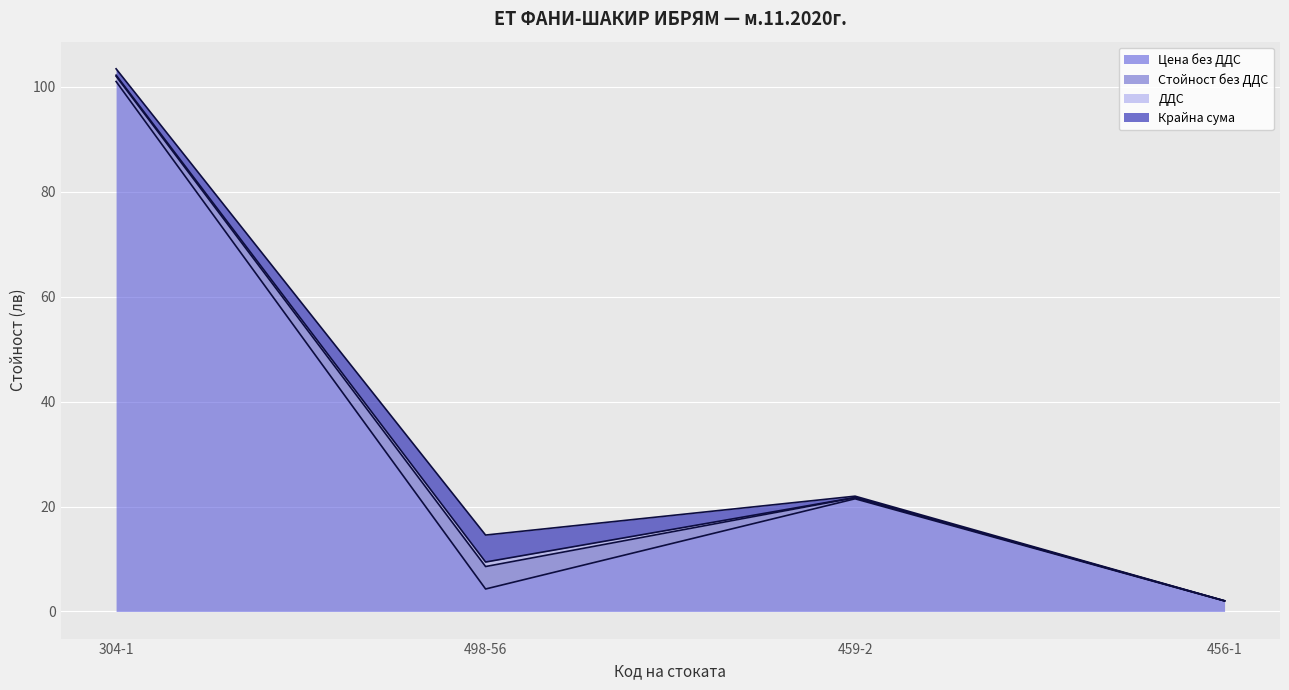

True or false: Стойност без ДДС (линия) and Крайна сума (линия) intersect in this chart.

False